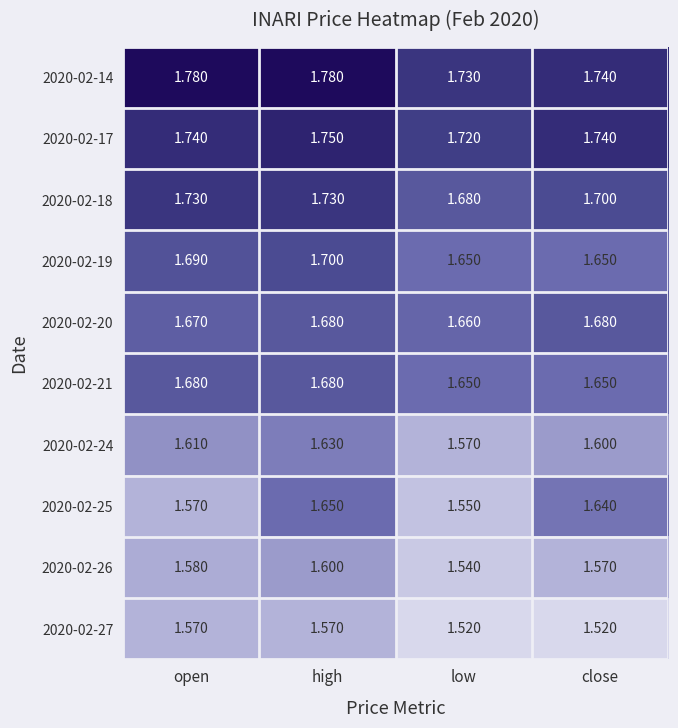

What is the difference between the highest and lowest values at open?

0.2